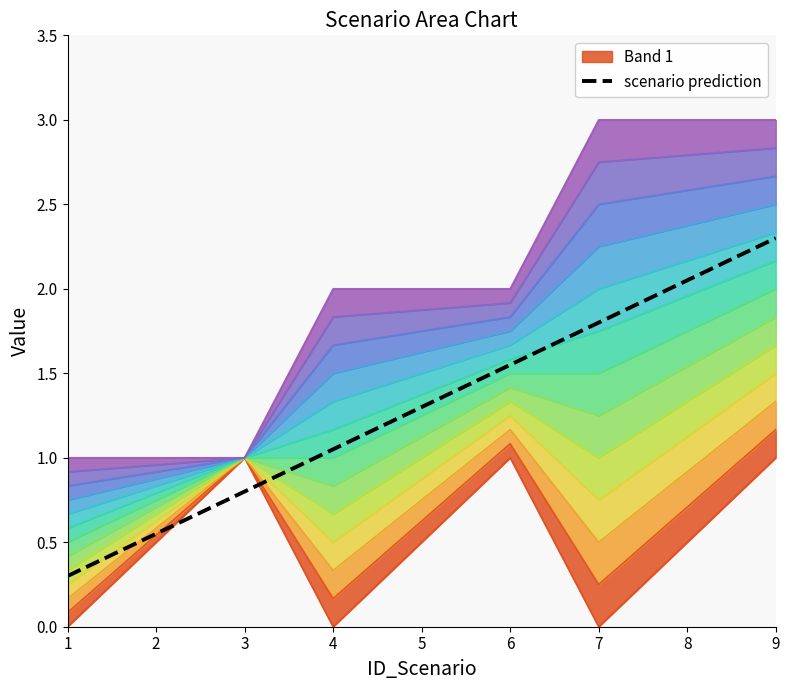

What is the difference between the maximum and minimum values?

2.0